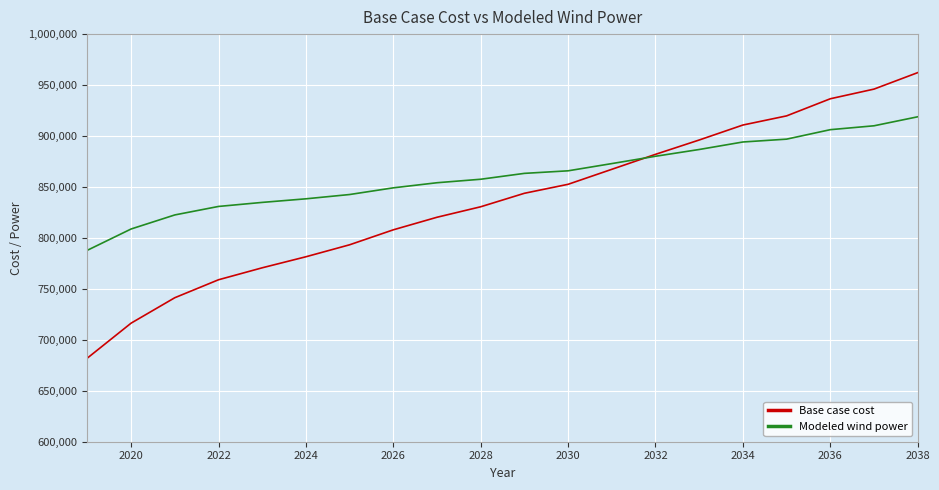

Rank the series by their maximum value, from highest to lowest.

Base case cost, Modeled wind power